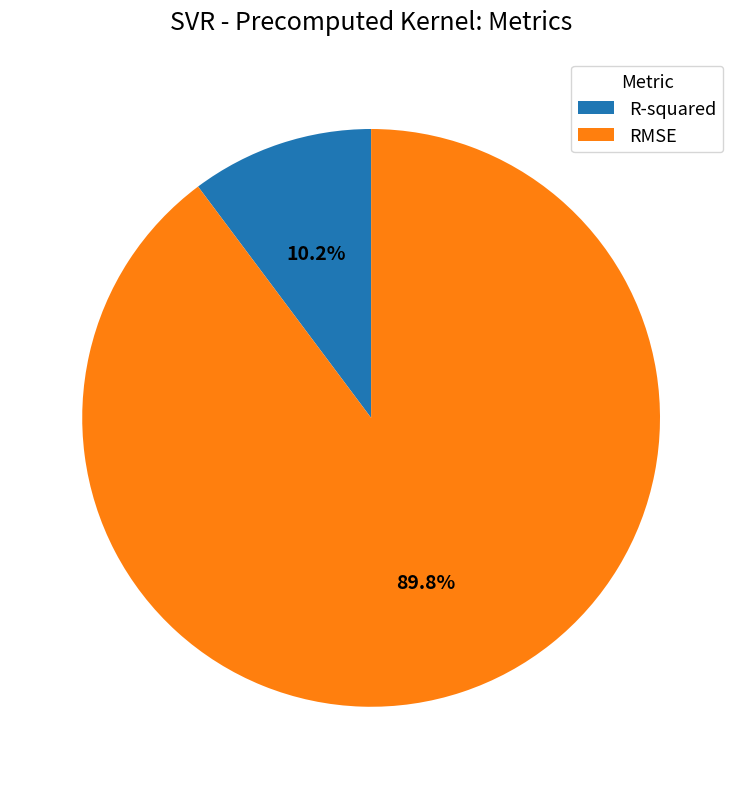

What portion of the pie excludes R-squared?

89.8%